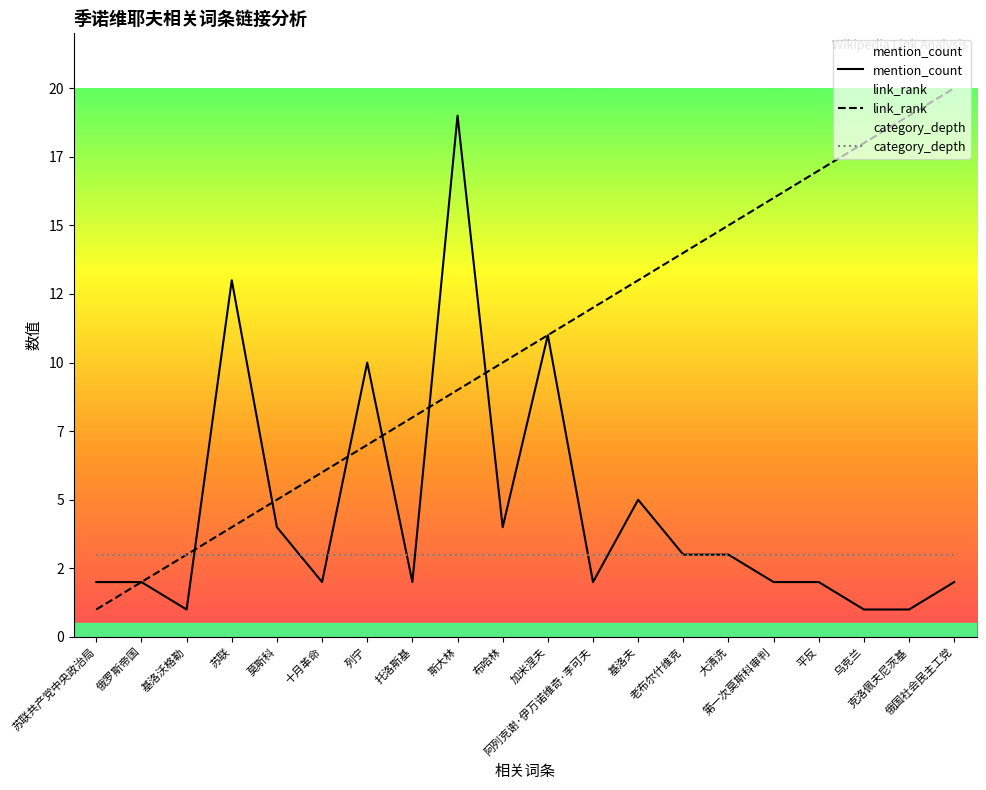

What position from the left is 托洛斯基?

8